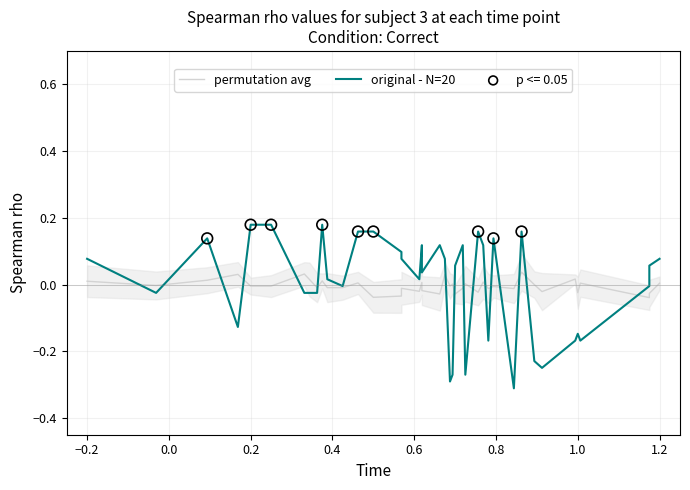

Which series has the largest total across all categories?

original - N=20